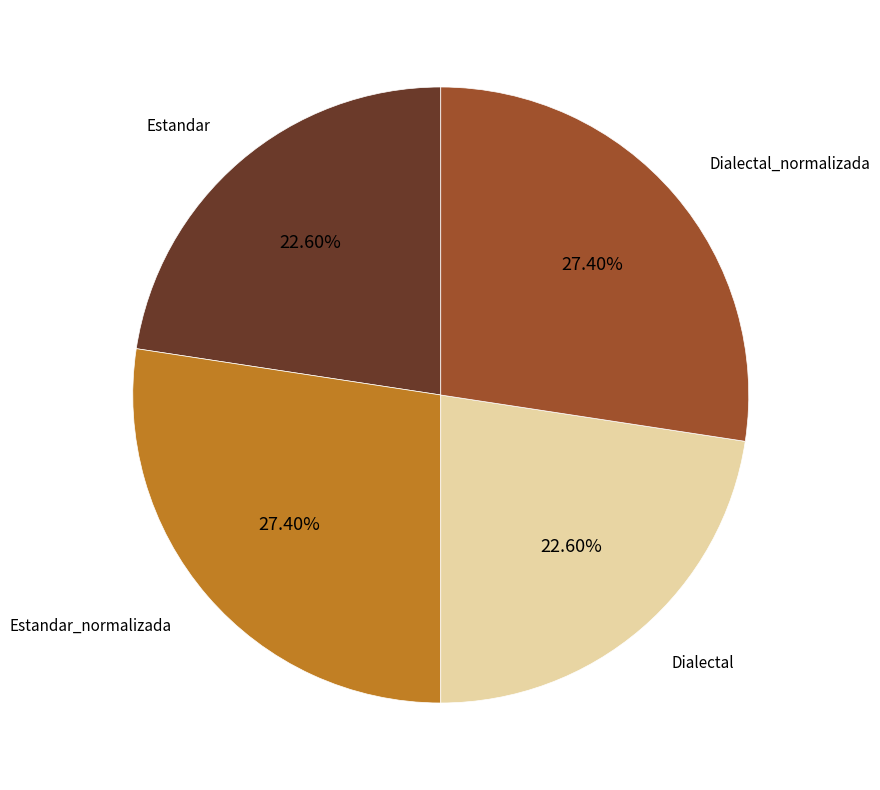

Does Estandar account for over 50% of the chart?

No